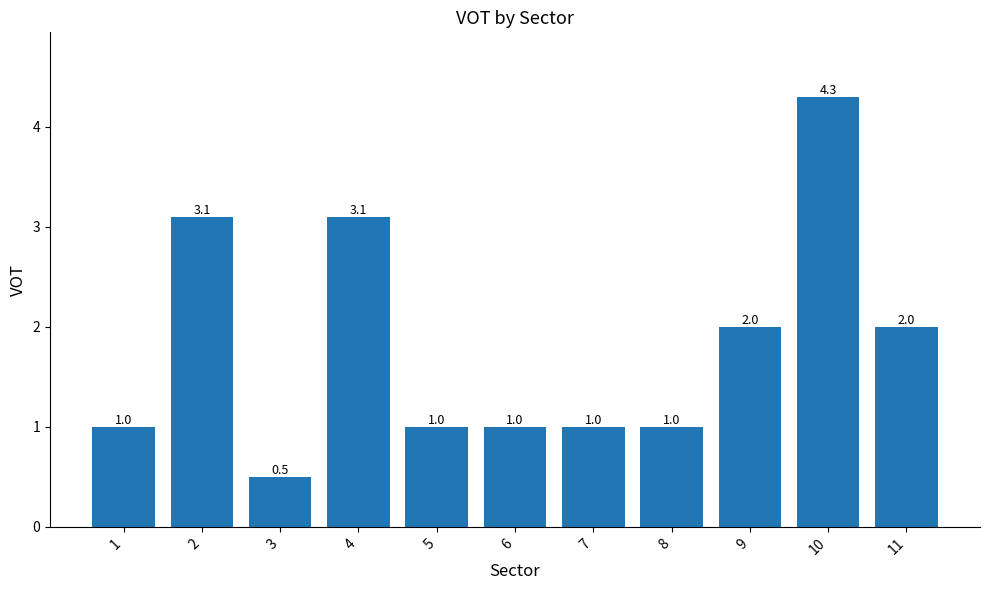

What is the difference between the second highest and minimum values?

2.6